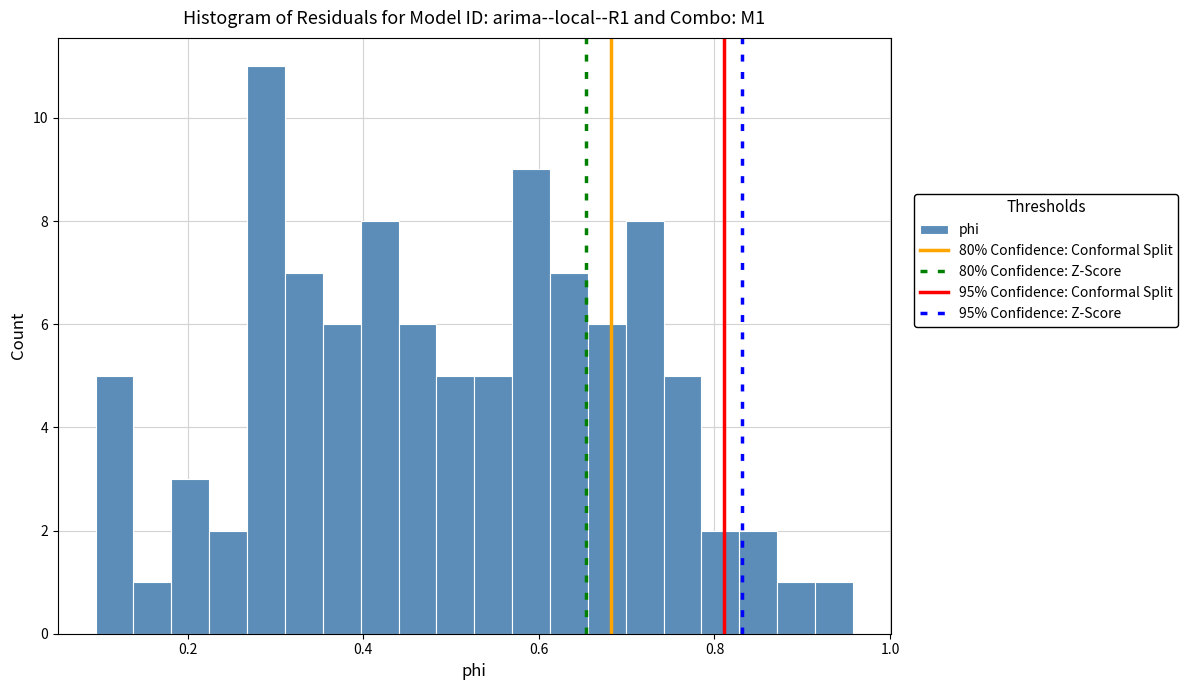

Around what value on the x-axis is the tallest bar? Give the approximate position of its centre, as read against the axis.

0.28